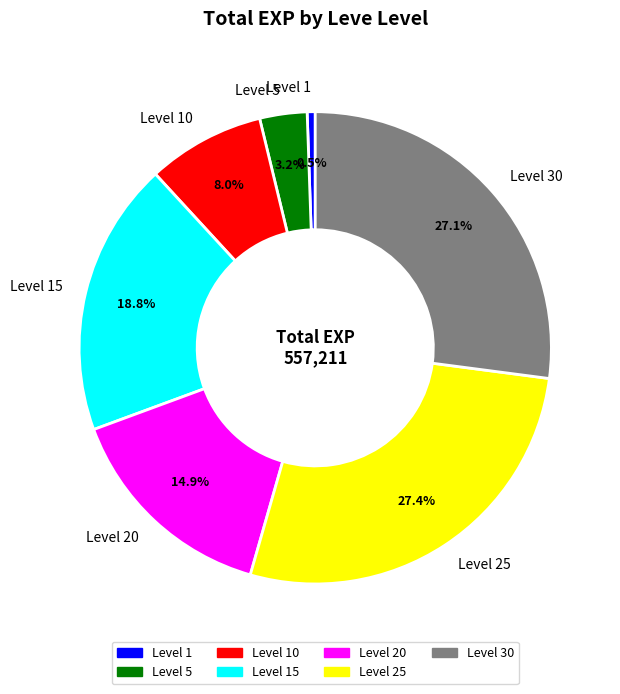

Do Level 1 and Level 15 together represent more than half of the pie?

No